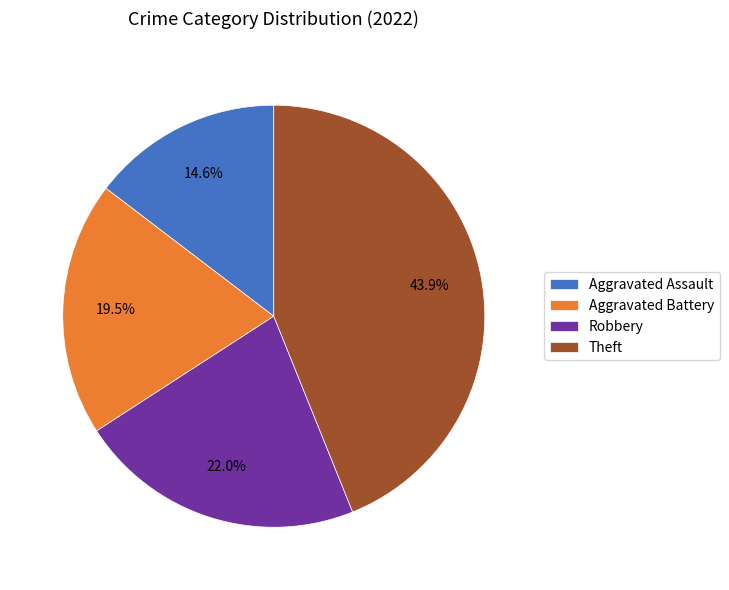

Approximately how many times larger is the value at Aggravated Battery compared to Robbery?

0.9